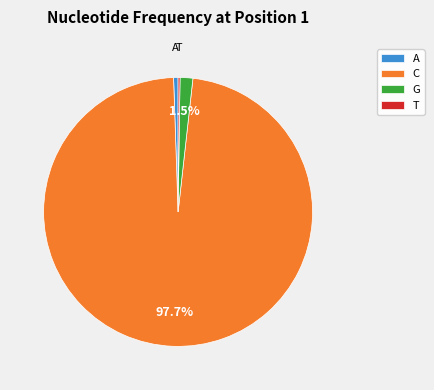

Between C and A, which is larger?

C